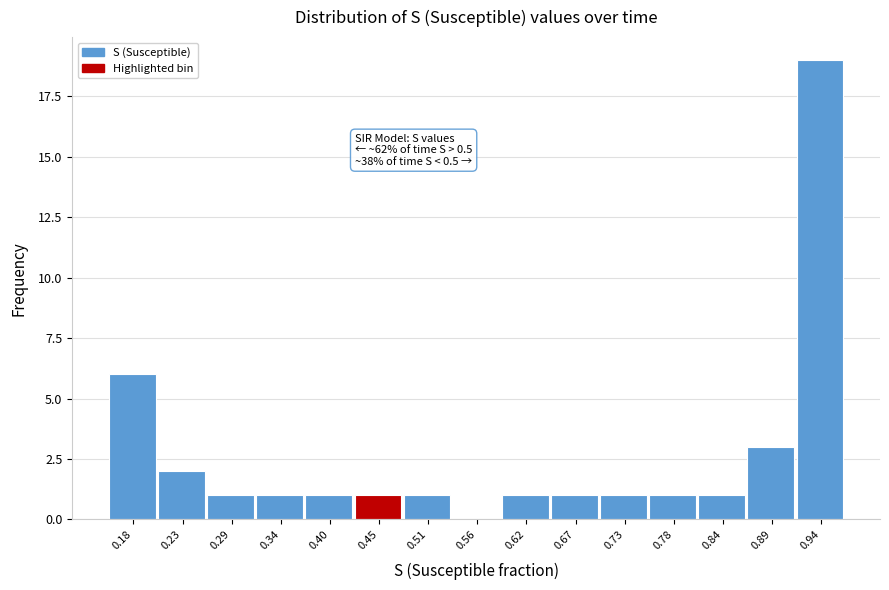

Reading left to right, list all the values displayed in this chart.

0.18=6	0.23=2	0.29=1	0.34=1	0.40=1	0.45=1	0.51=1	0.56=0	0.62=1	0.67=1	0.73=1	0.78=1	0.84=1	0.89=3	0.94=19